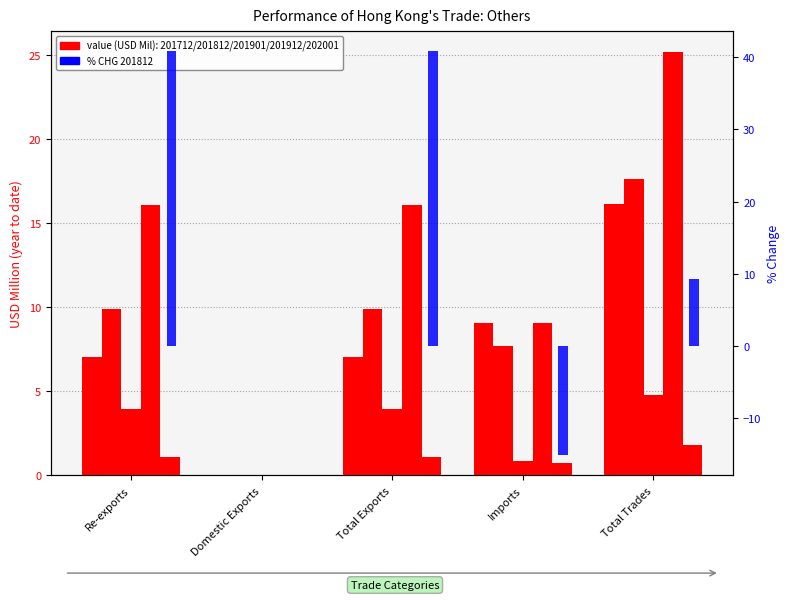

Which label corresponds to the largest value in the chart?

Re-exports